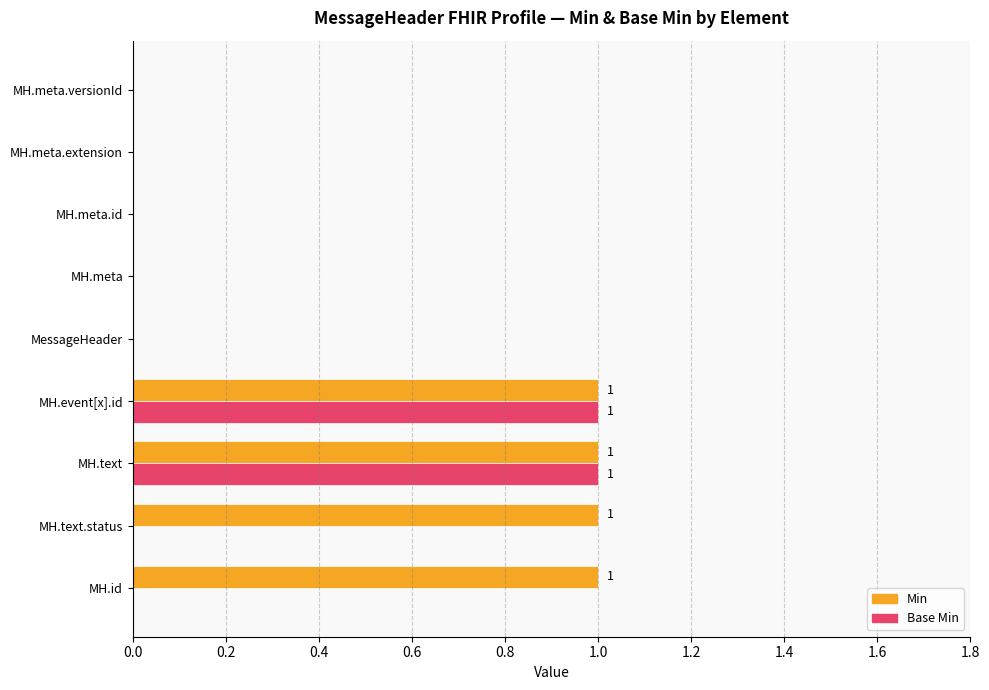

Which series has the largest total across all categories?

Min